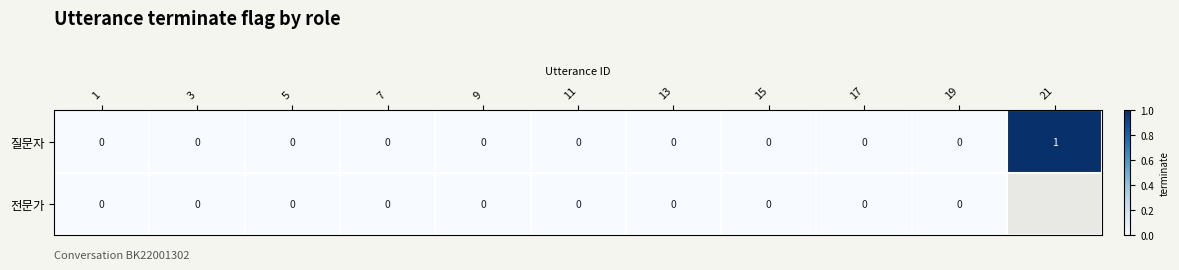

True or false: 질문자 has a value of 0.5 at 13.

False